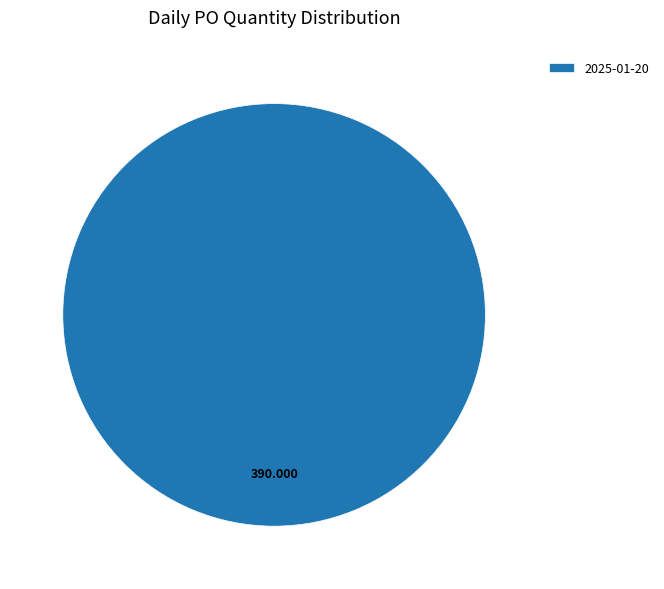

Is there a majority slice in this chart?

Yes